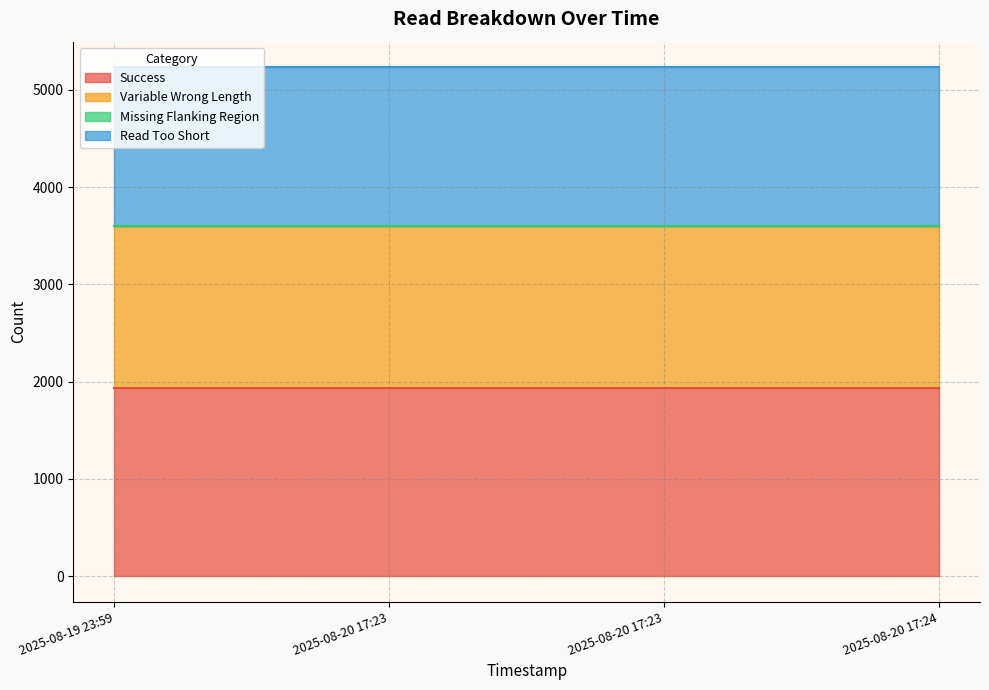

The value of Variable Wrong Length at 2025-08-20 17:23 is 2778. True or false?

False